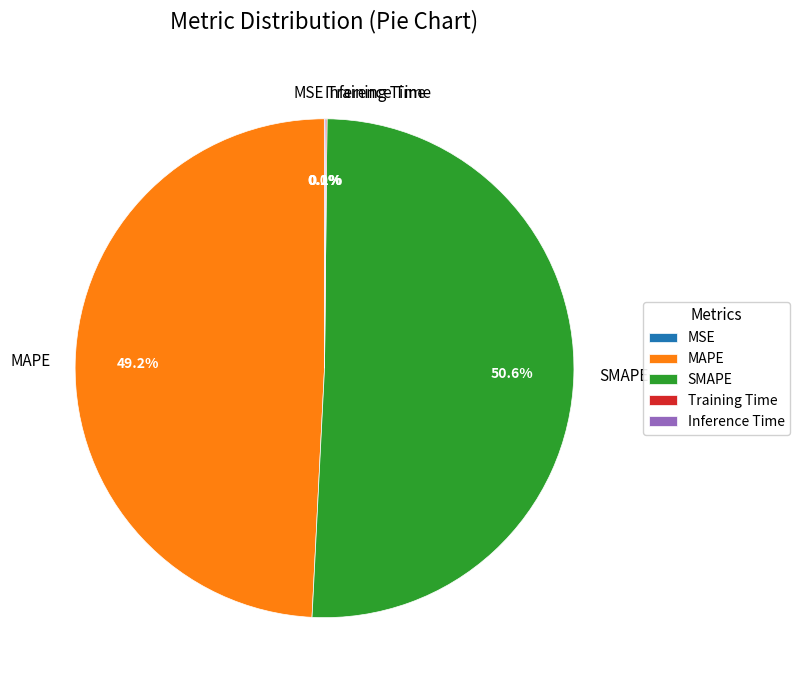

Does SMAPE account for over 50% of the chart?

Yes